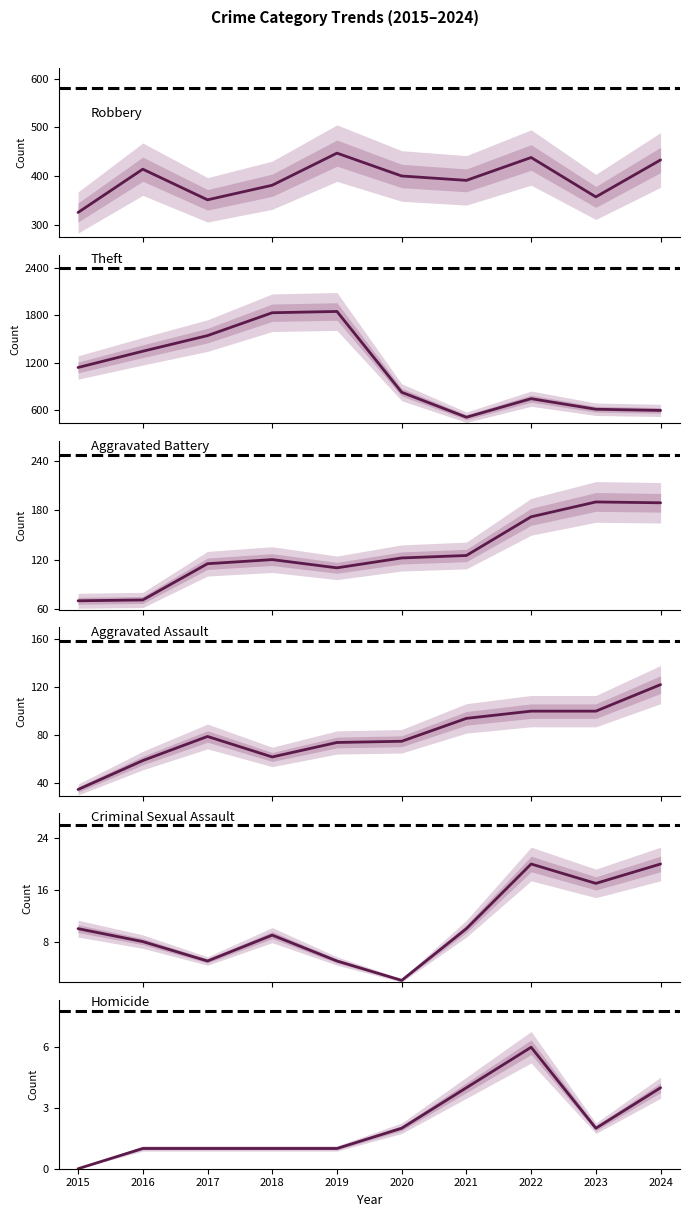

What is the spread (max minus min) of values at 2024?

589